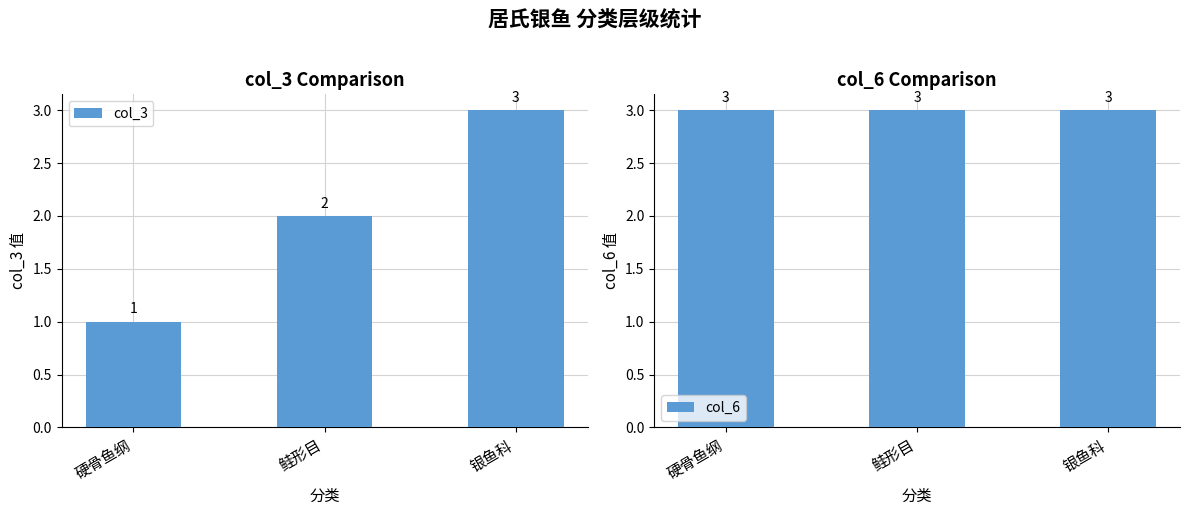

Is it true that col_3 equals 3 at 银鱼科?

True